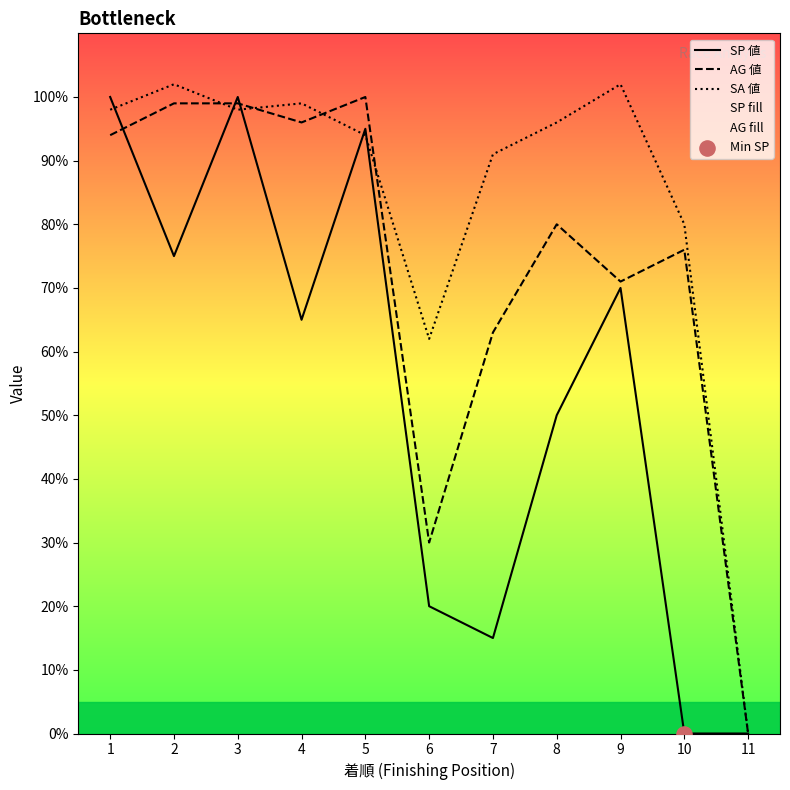

What is the total value across all series at 6?

112